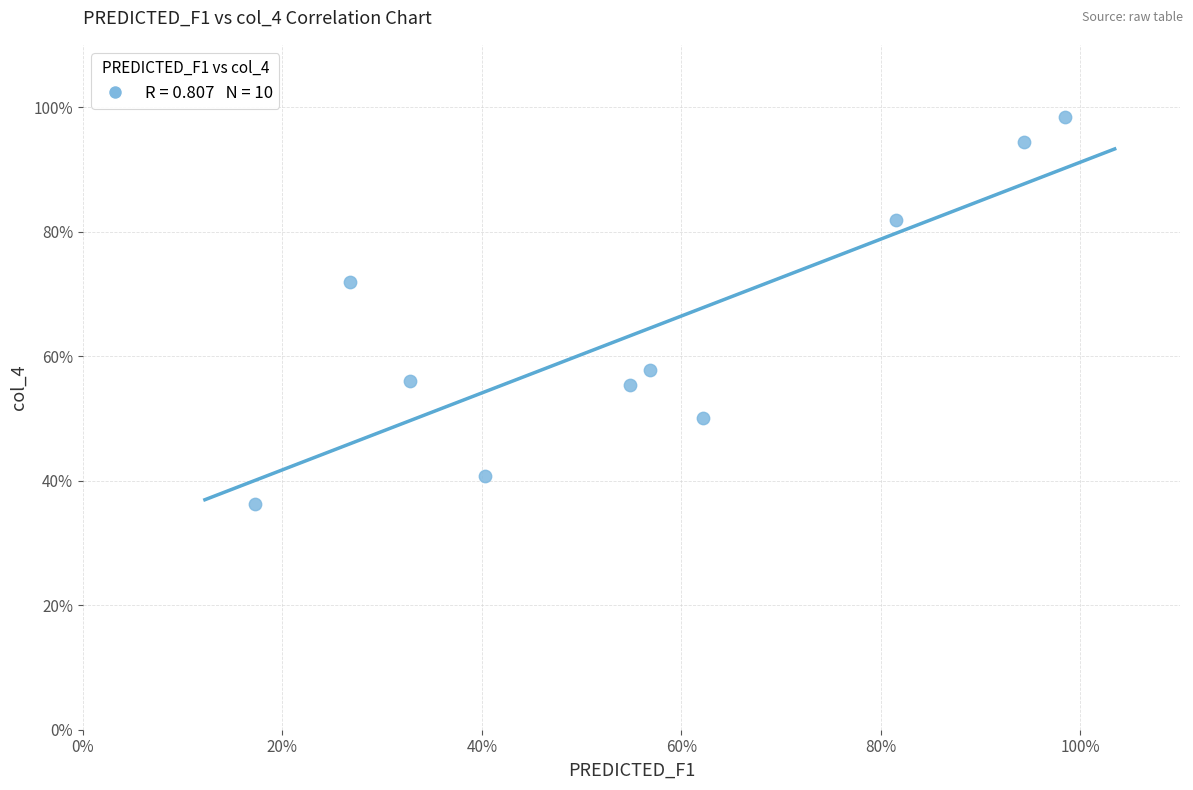

What Y value in the scatter plot is closest to 67?

72.0